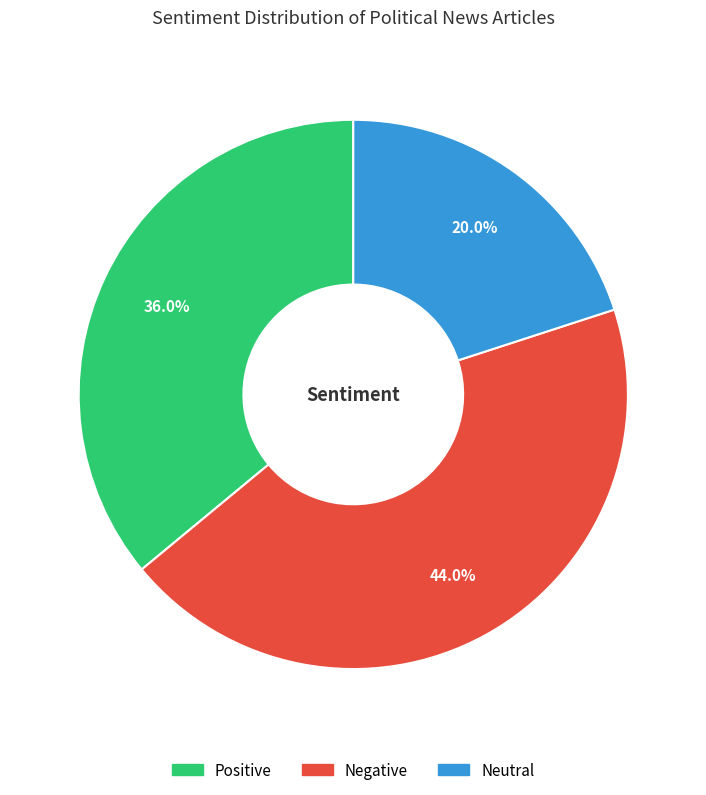

What is the ratio of the value at Positive to the value at Negative?

0.8